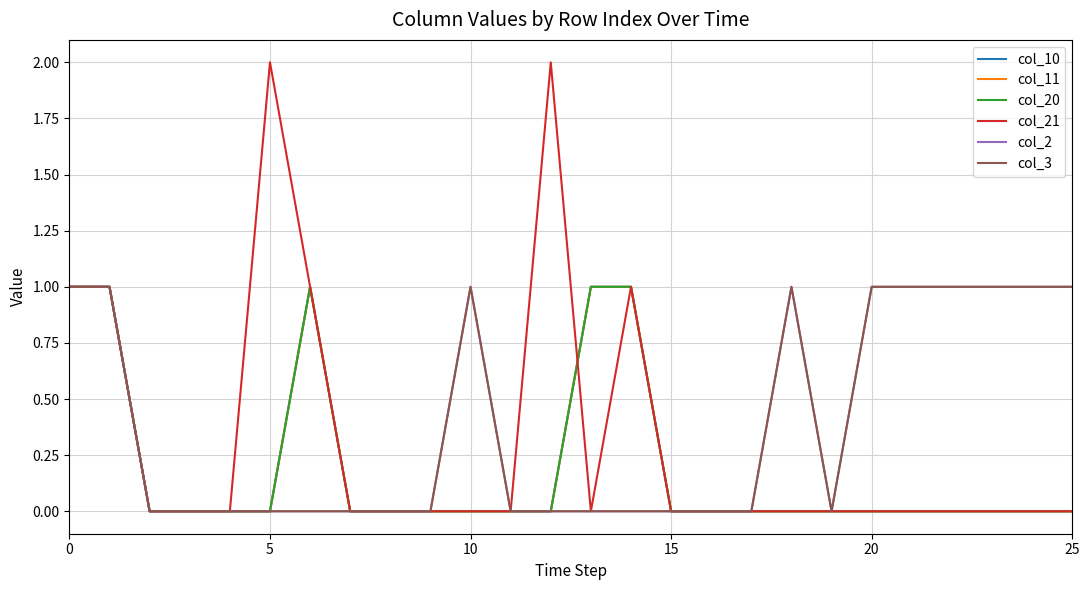

Where is col_11 nearest to the value 0?

10